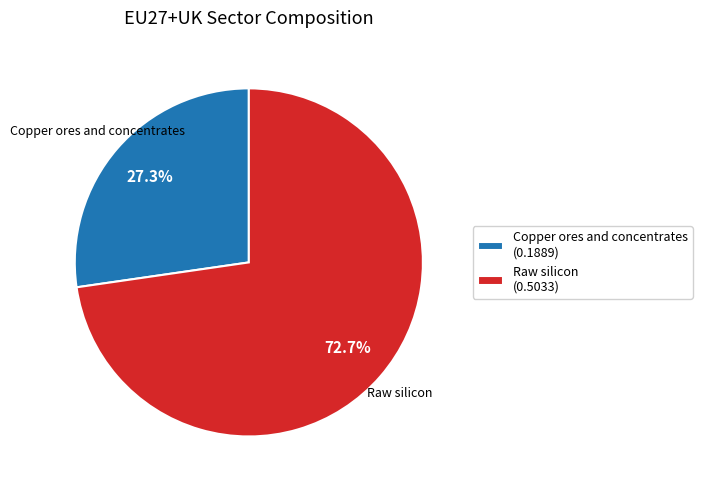

Is there a majority slice in this chart?

Yes